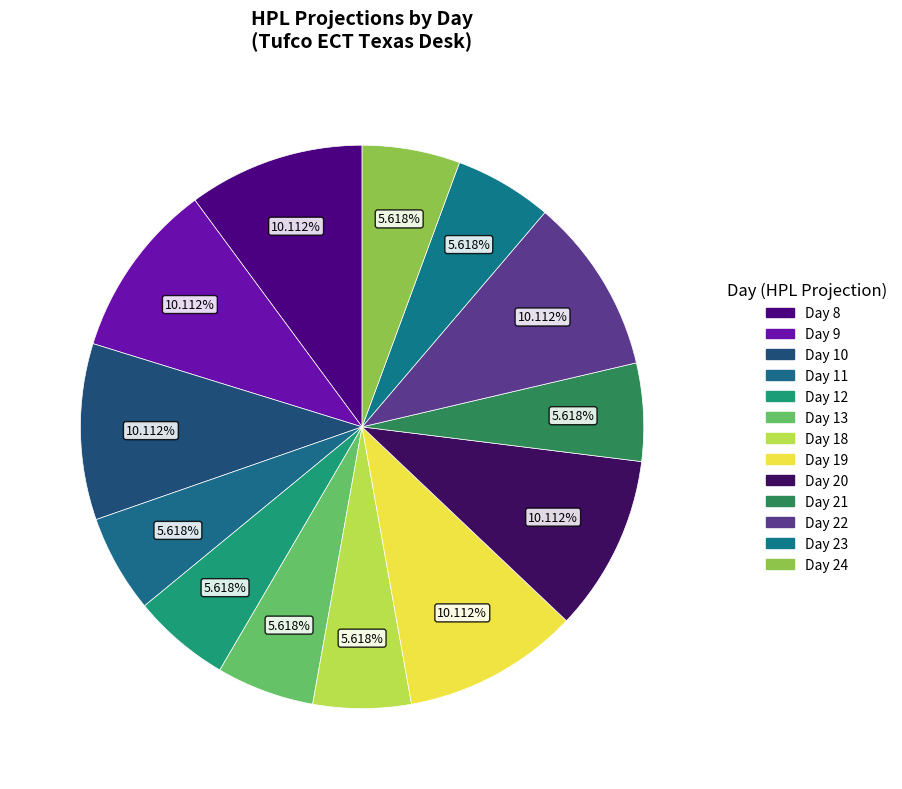

Which category has the biggest portion of the pie?

Day 8